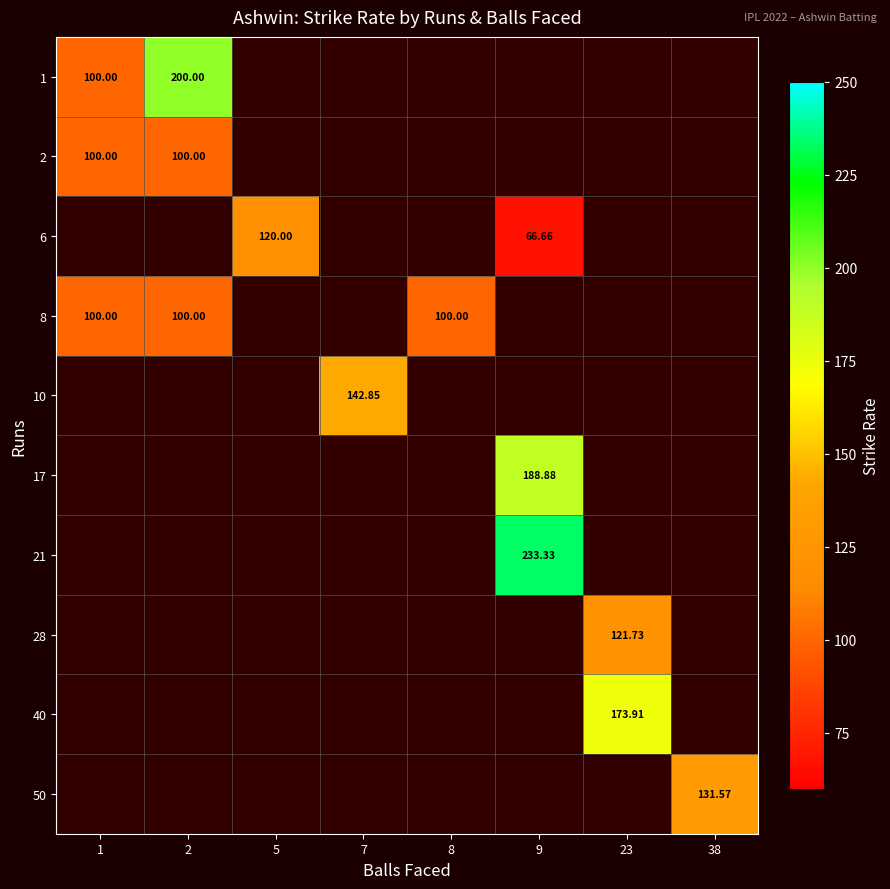

Between 7 and 1, which is larger?

1